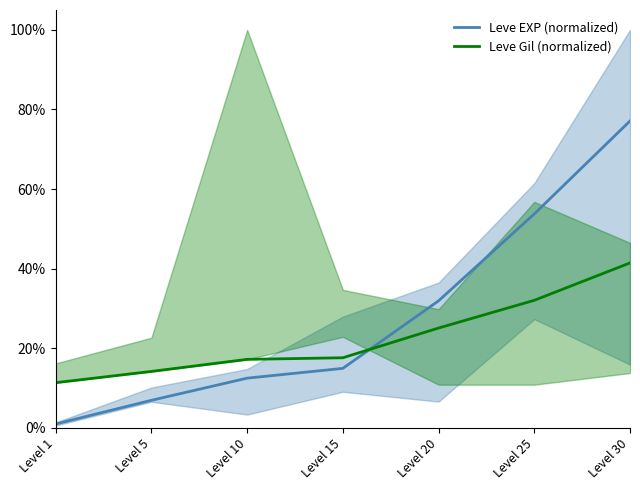

True or false: Leve EXP (normalized) has more than 1 points higher than both neighbors.

False